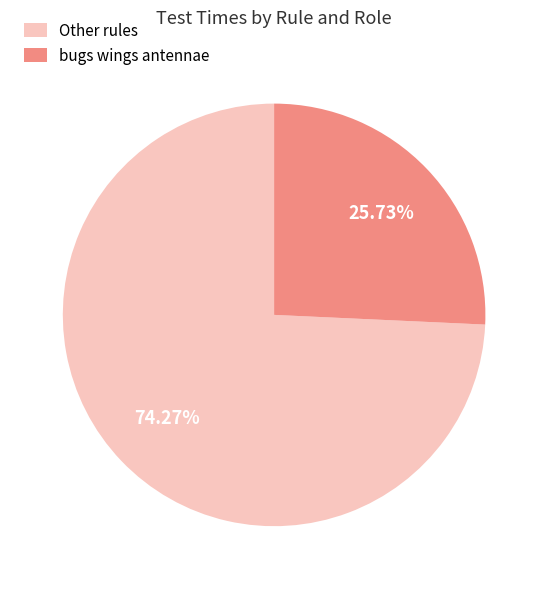

Approximately how many times larger is the value at bugs wings antennae compared to Other rules?

0.3